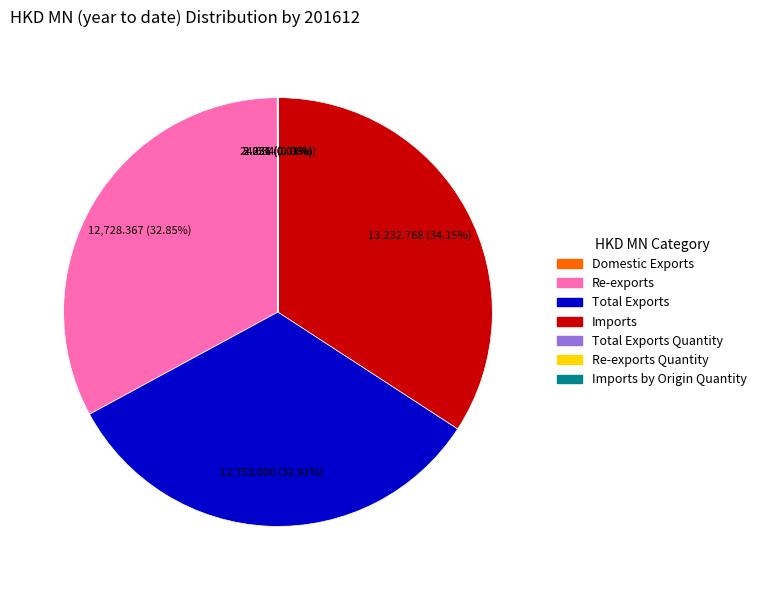

Is there a majority slice in this chart?

No